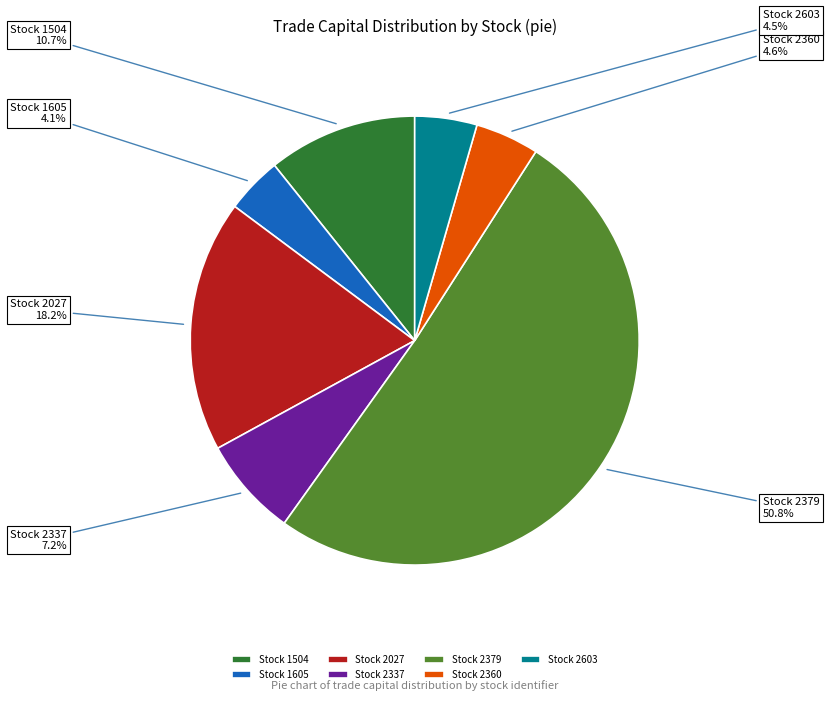

Do Stock 2337 and Stock 1504 together represent more than half of the pie?

No